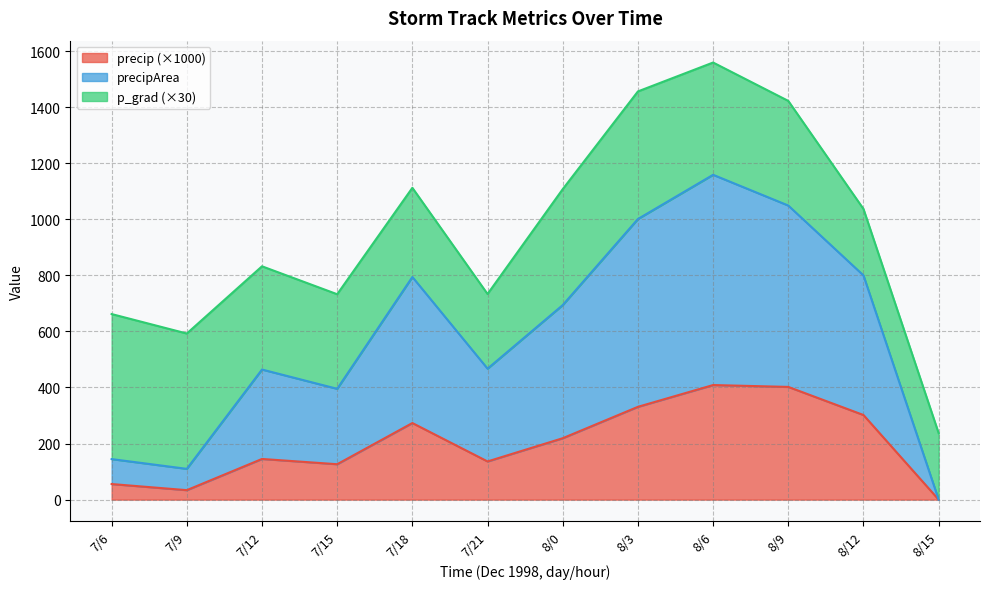

What is the maximum value for precip (×1000)?

408.7